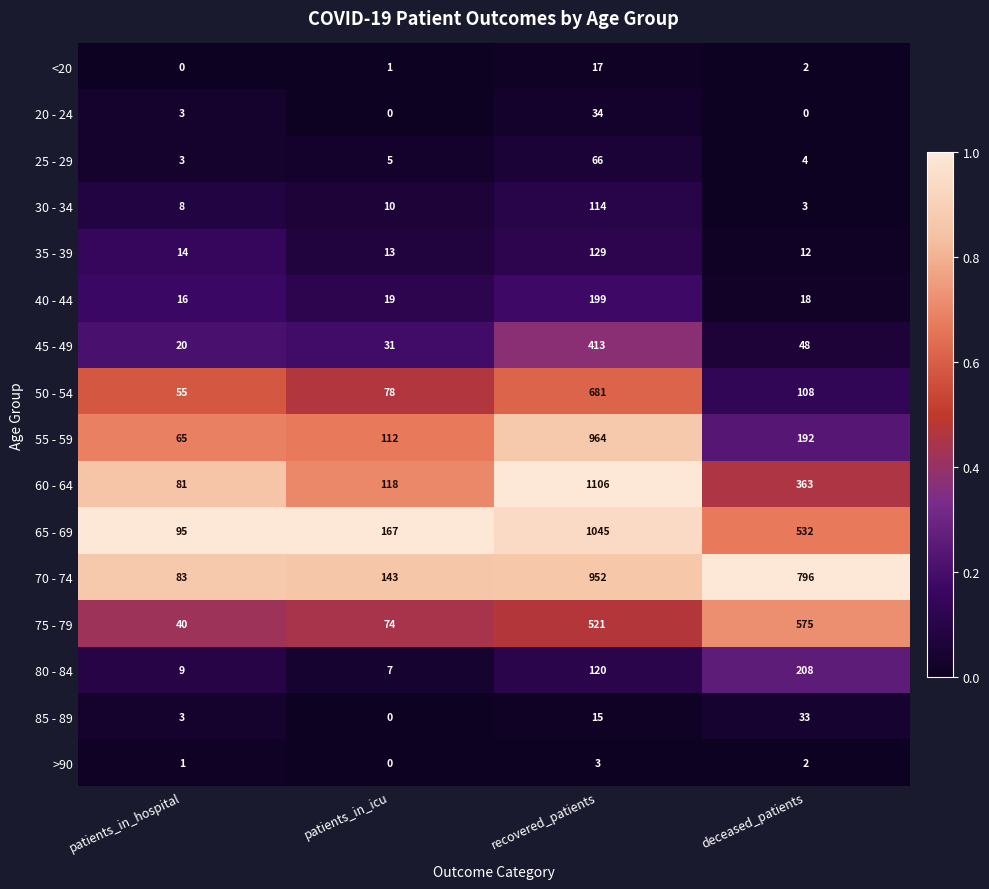

Count the number of categories in the chart.

4